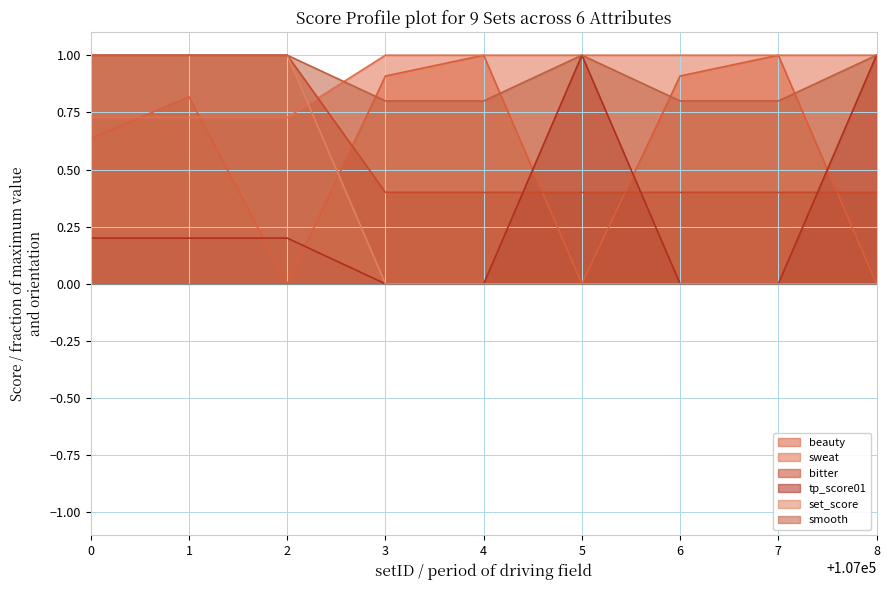

How many lines are shown in the chart?

6